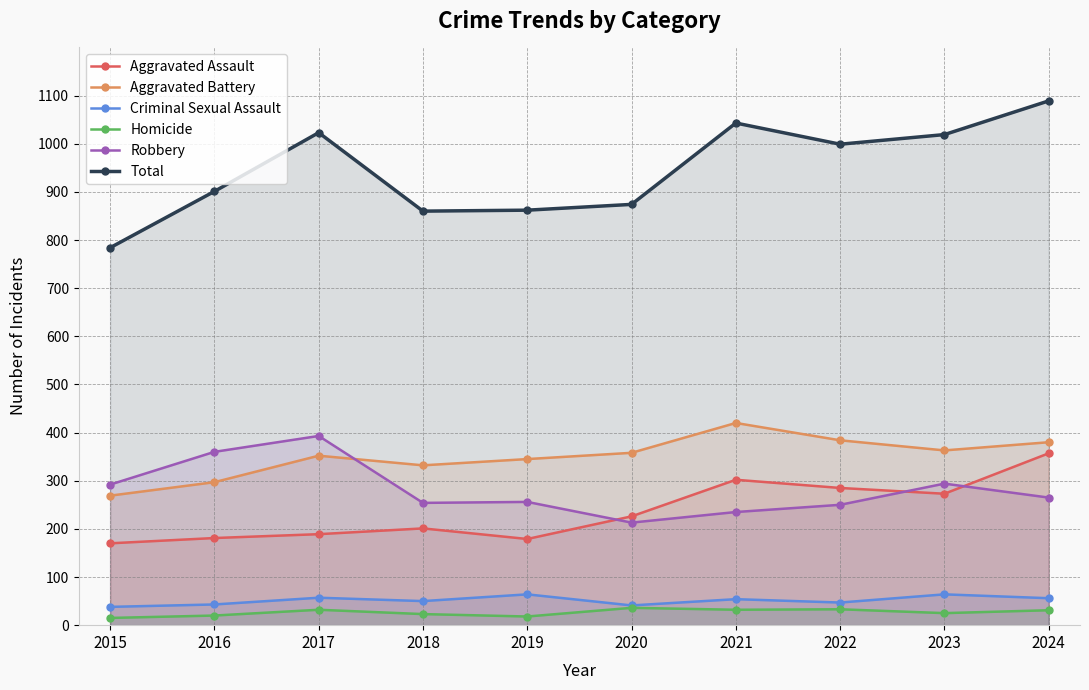

Where does the Criminal Sexual Assault series first go above 54?

2017